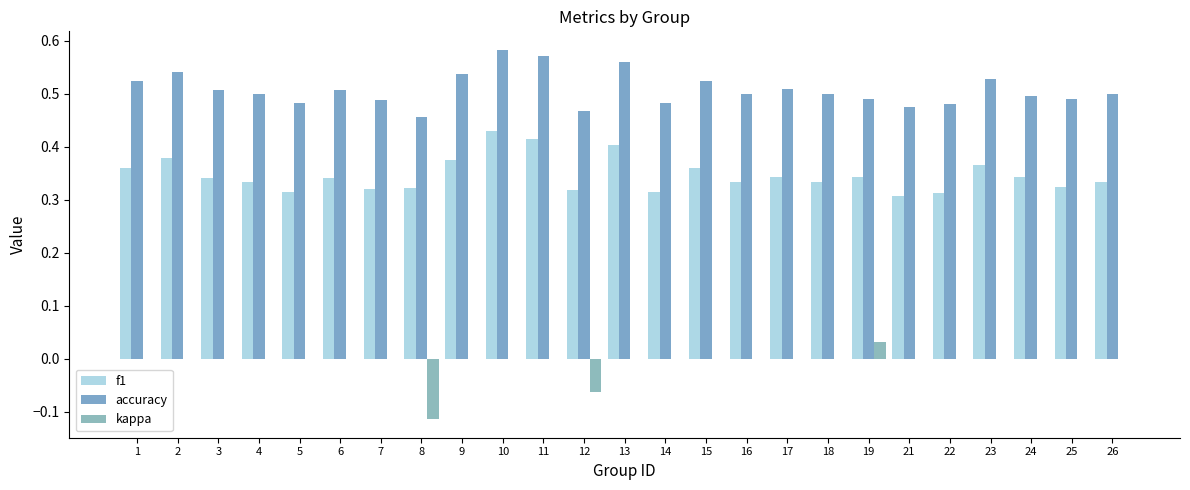

Which series has the largest total across all categories?

accuracy